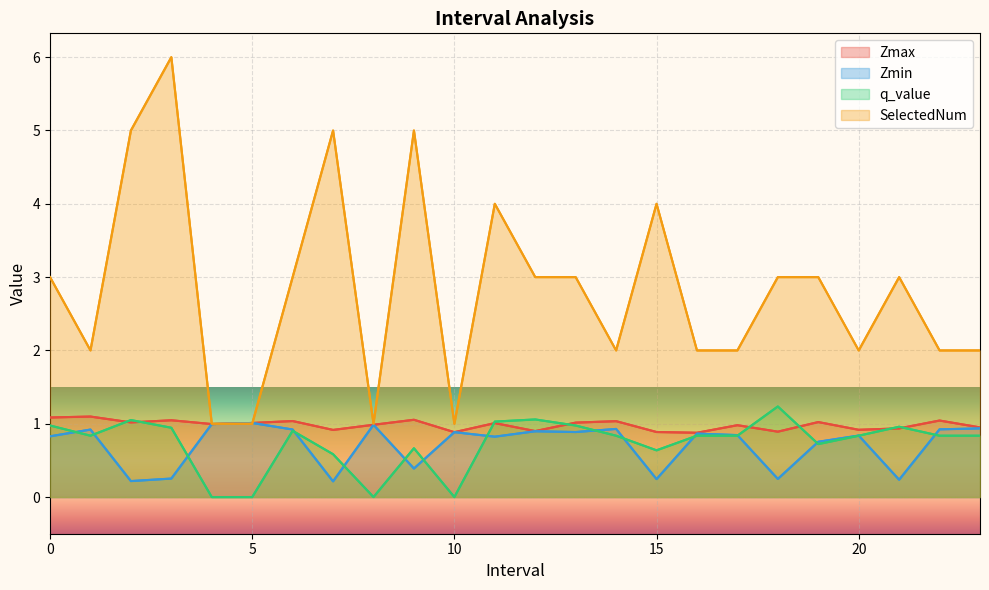

How many data points does each series have?

24